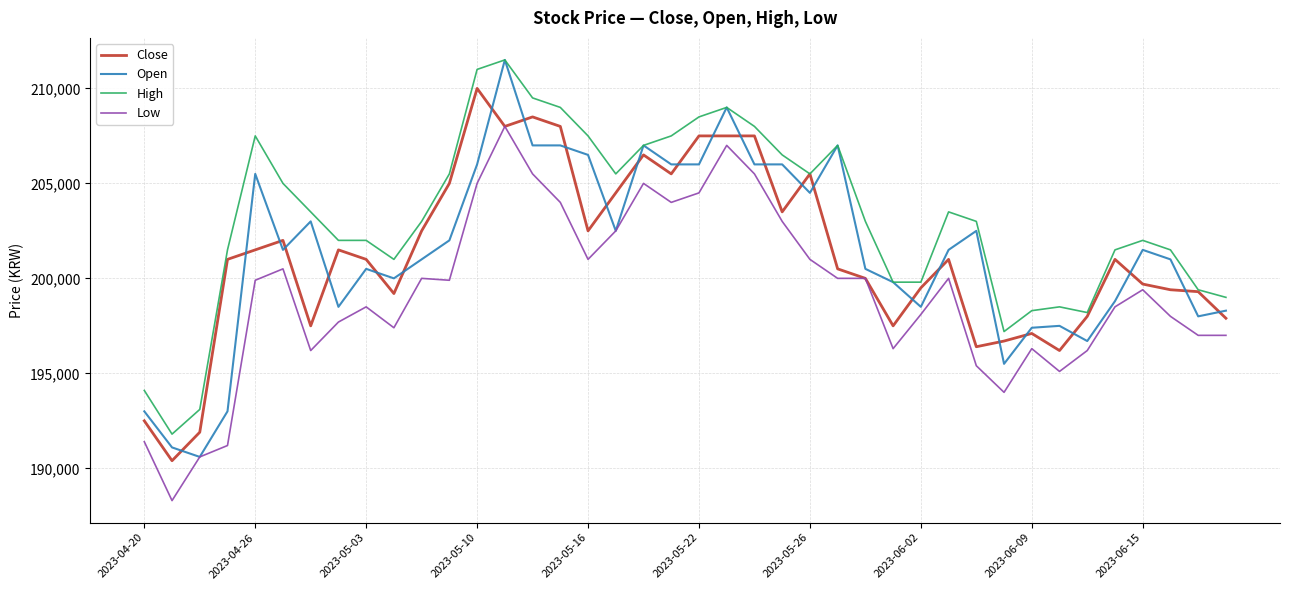

Does the chart have visible grid lines?

Yes